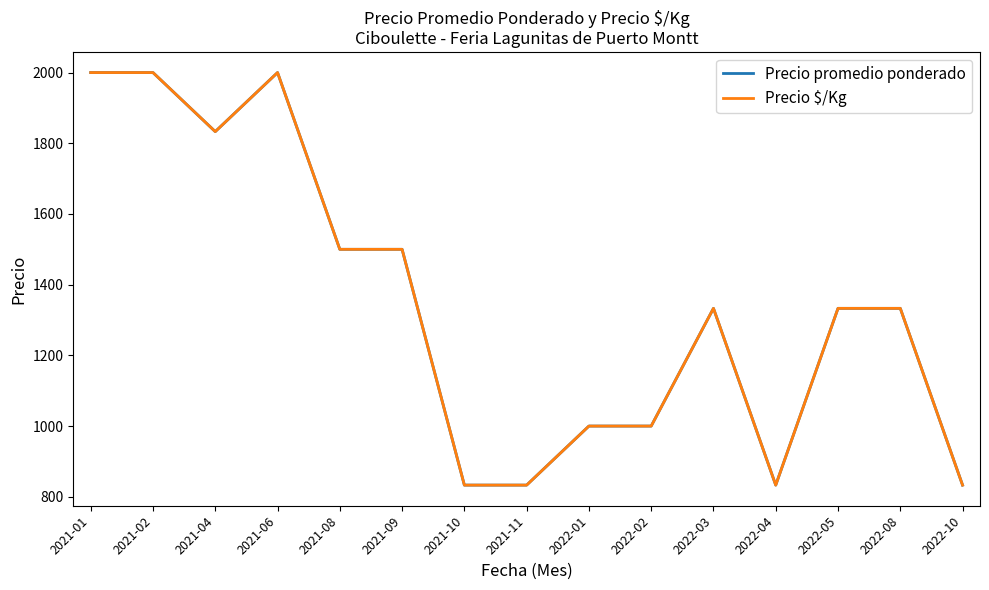

Does the chart display data point markers on the line(s)?

No